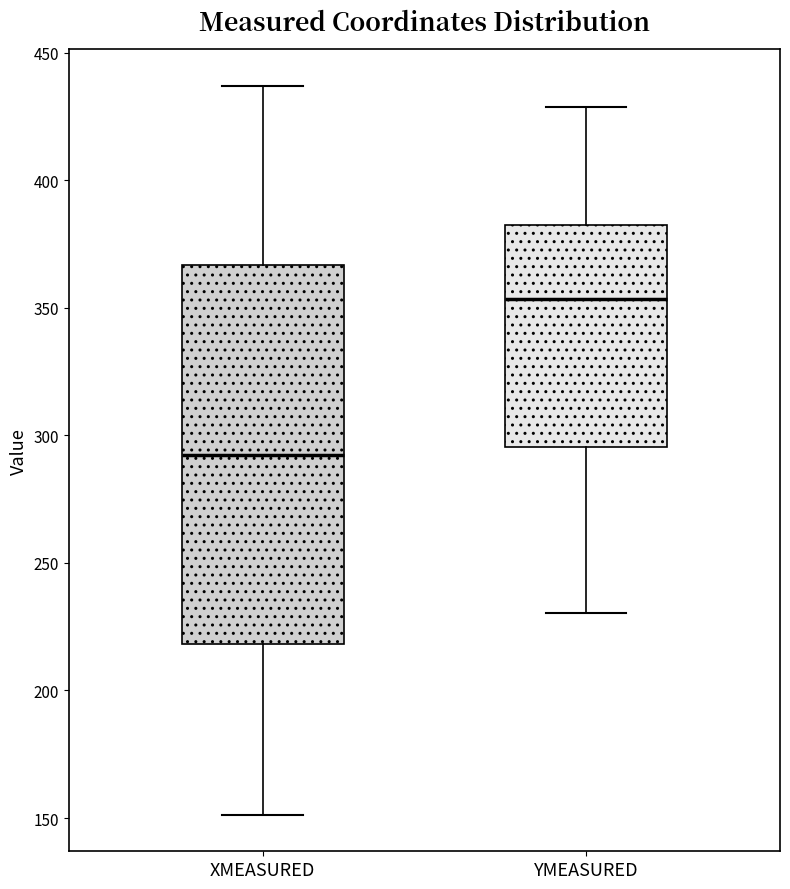

Which box is the tallest, from its lower edge to its upper edge?

XMEASURED